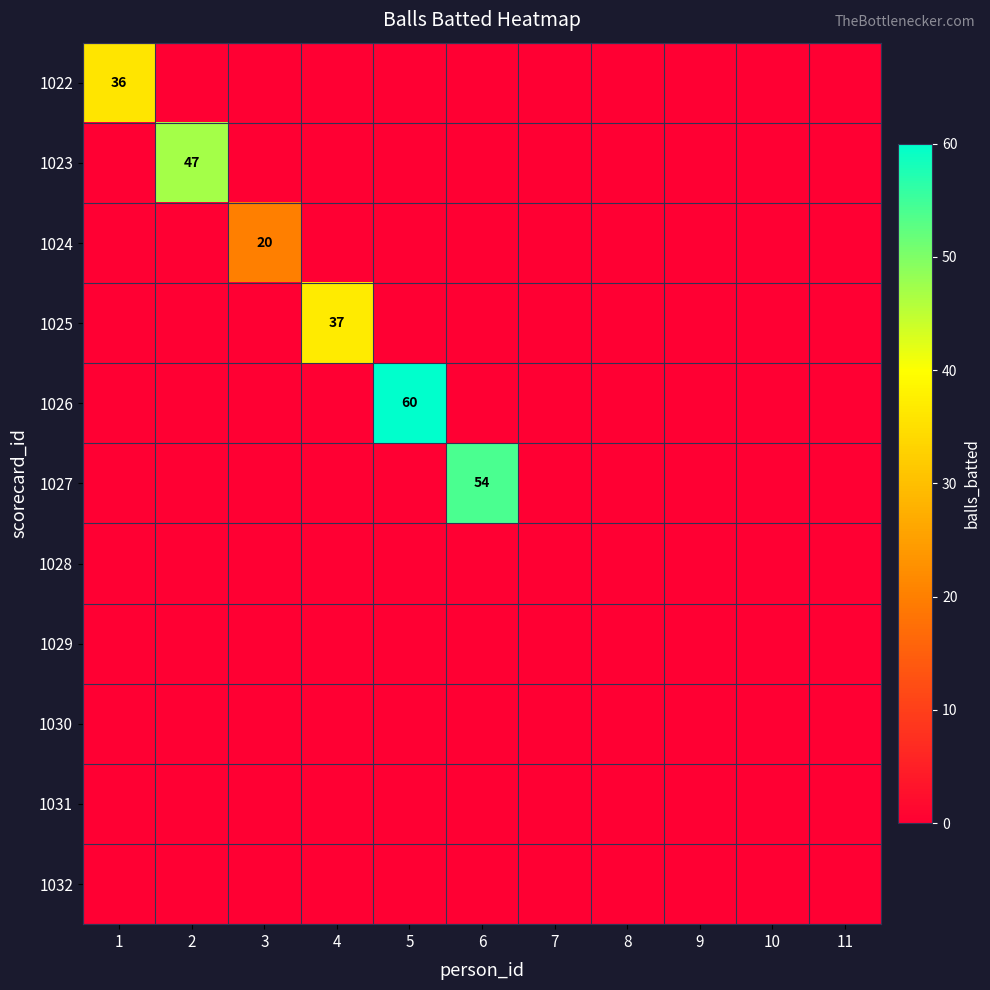

Is it true that 1025 equals 25 at 4?

False